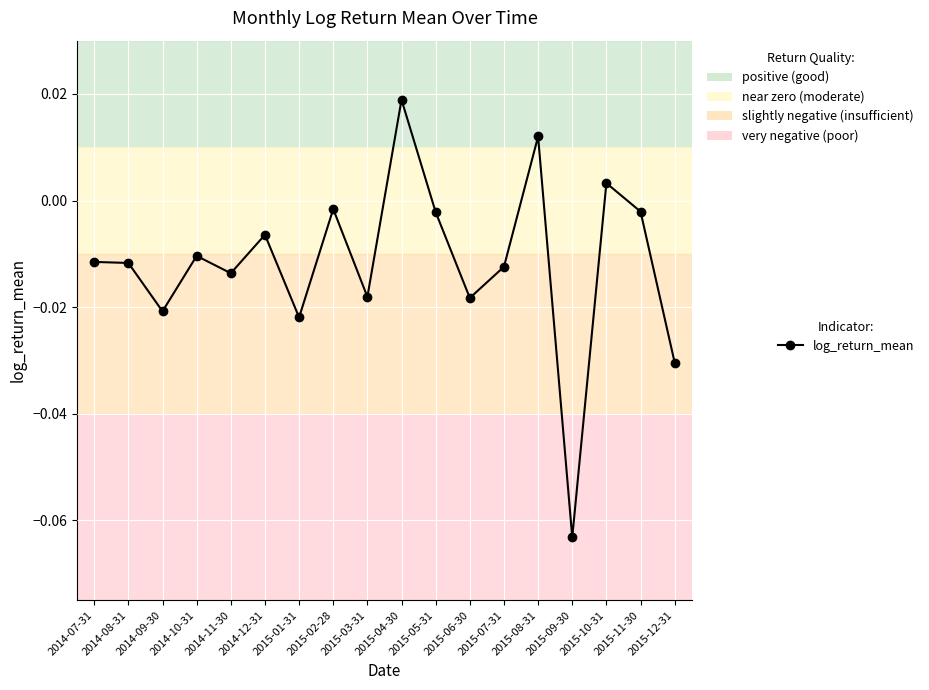

At which category does the data reach its first local valley?

2014-09-30